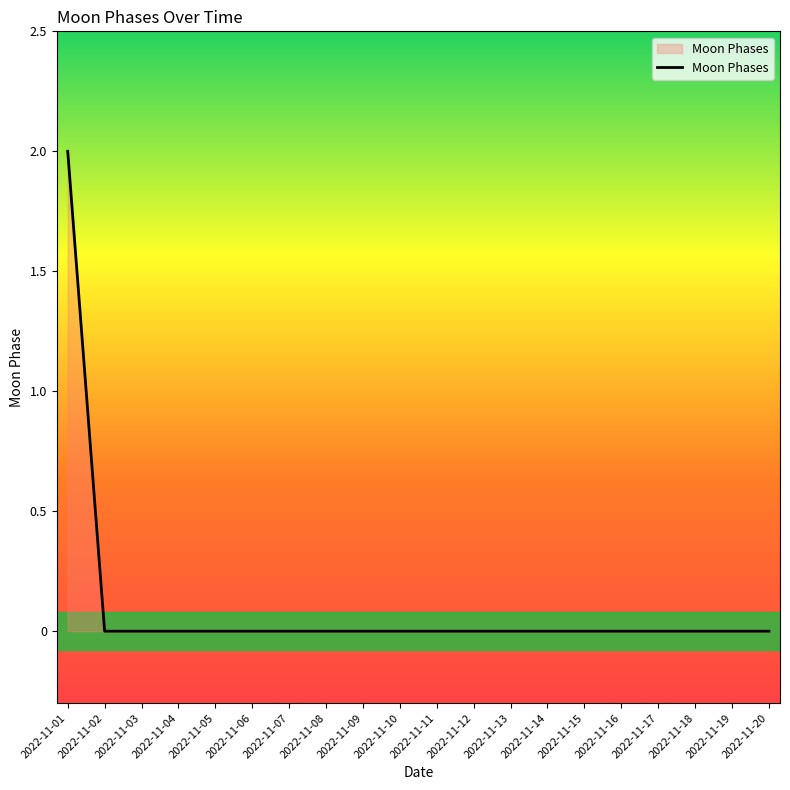

Is it true that the value at 2022-11-16 is 0?

True